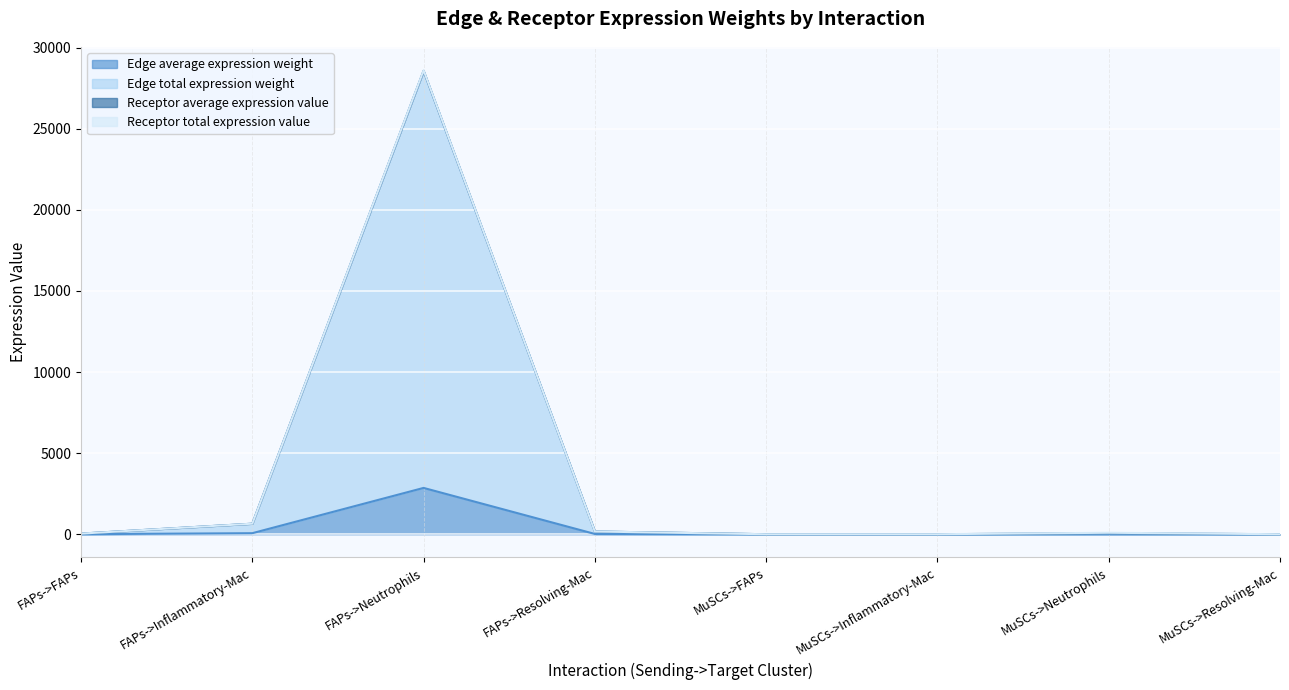

At which category does the chart reach its minimum across all series?

MuSCs->FAPs